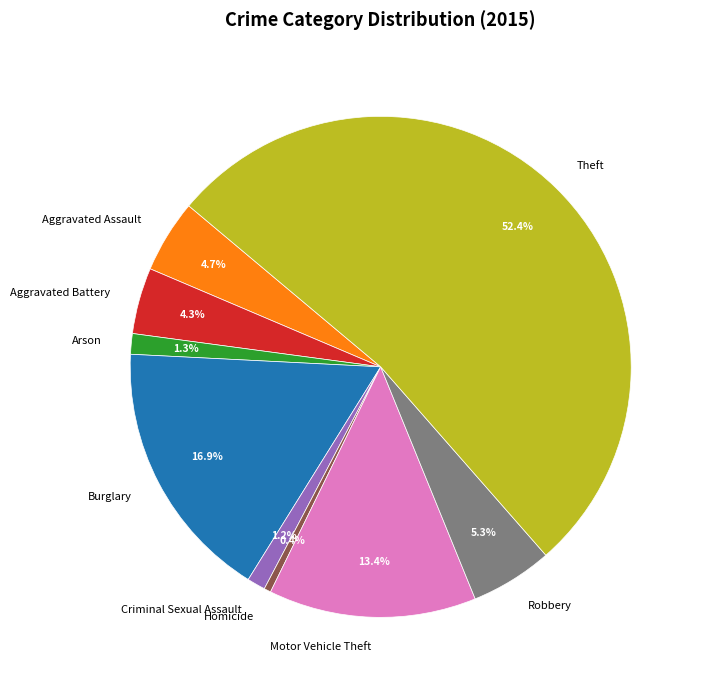

Which slice represents more than half of the pie?

Theft